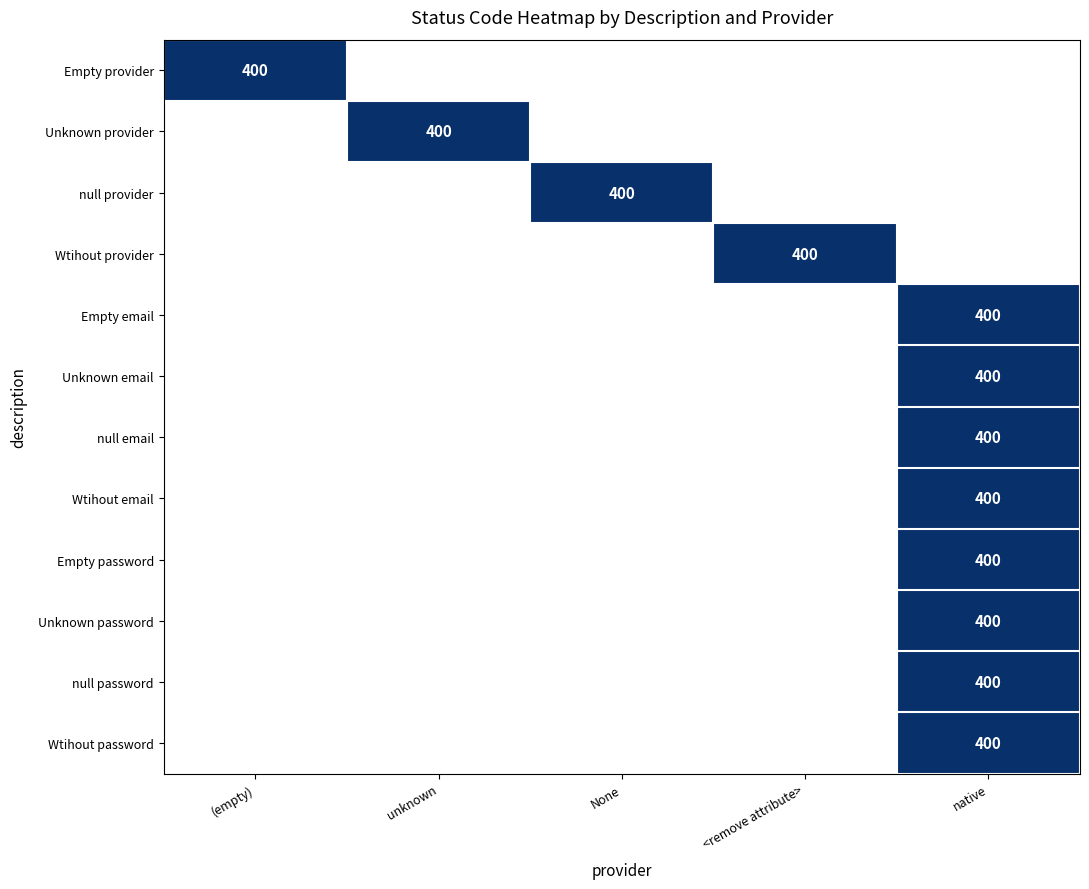

What is the average value of the Wtihout password series?

80